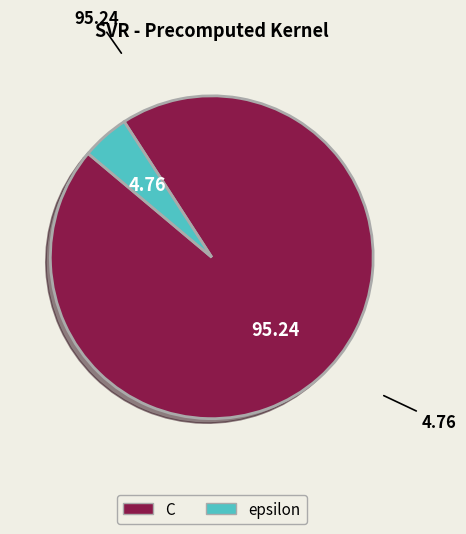

Which slice is the smallest?

epsilon